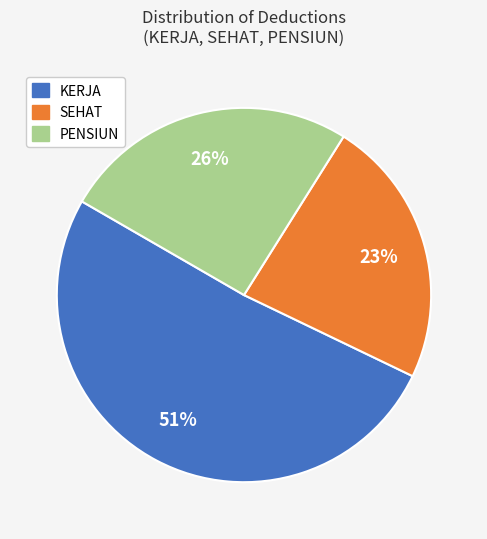

Rank the categories by value from highest to lowest.

KERJA, PENSIUN, SEHAT